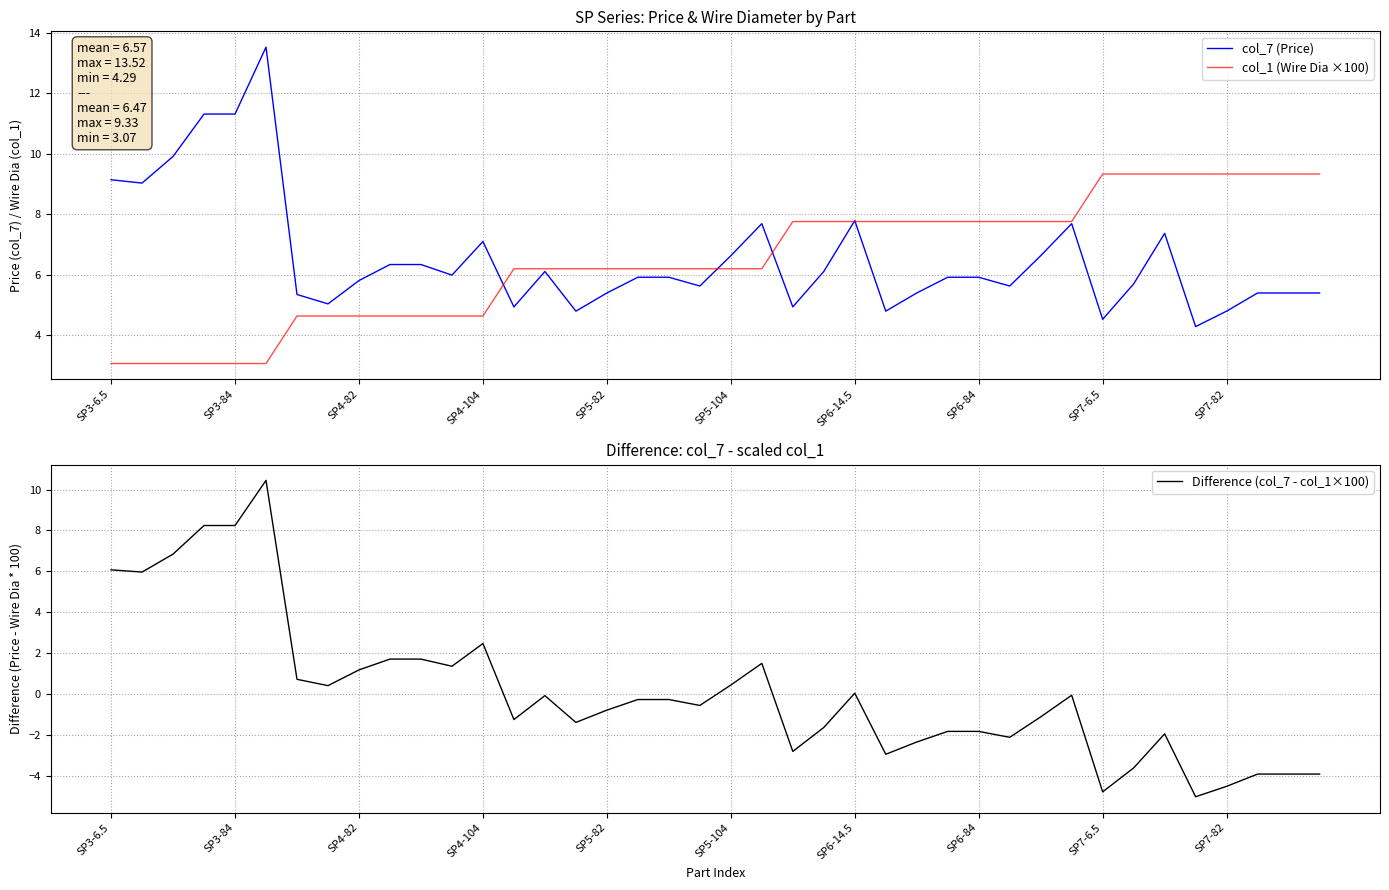

How many series are shown in this chart?

3